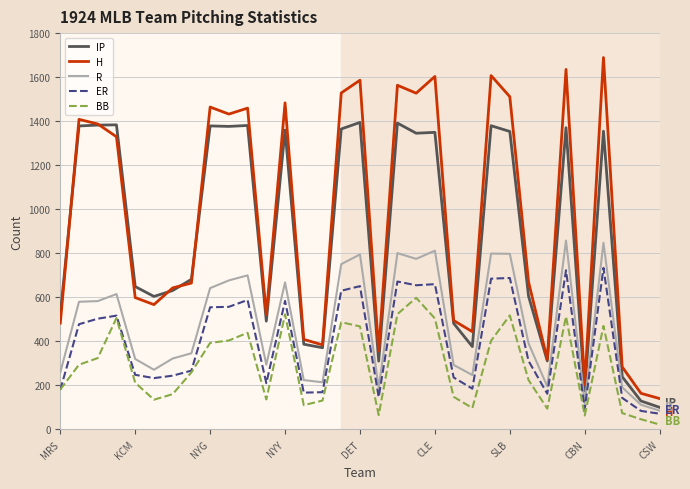

True or false: R has more than 2 interior local peaks.

True